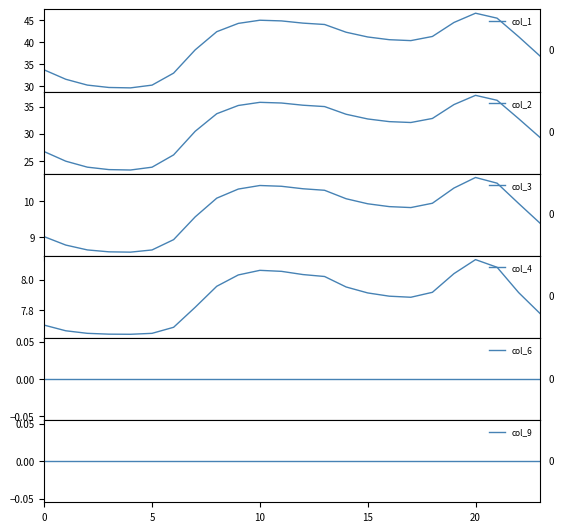

What is the maximum value shown in the chart?

46.6